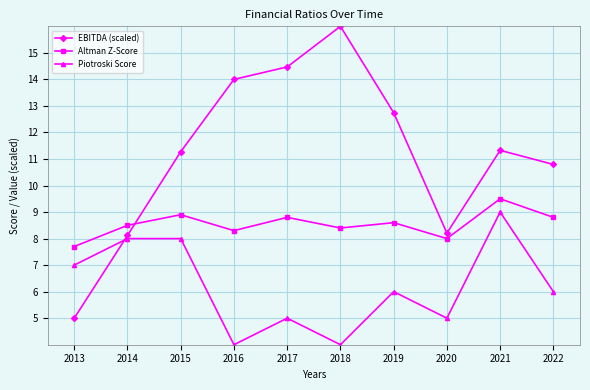

Does the chart have visible grid lines?

Yes